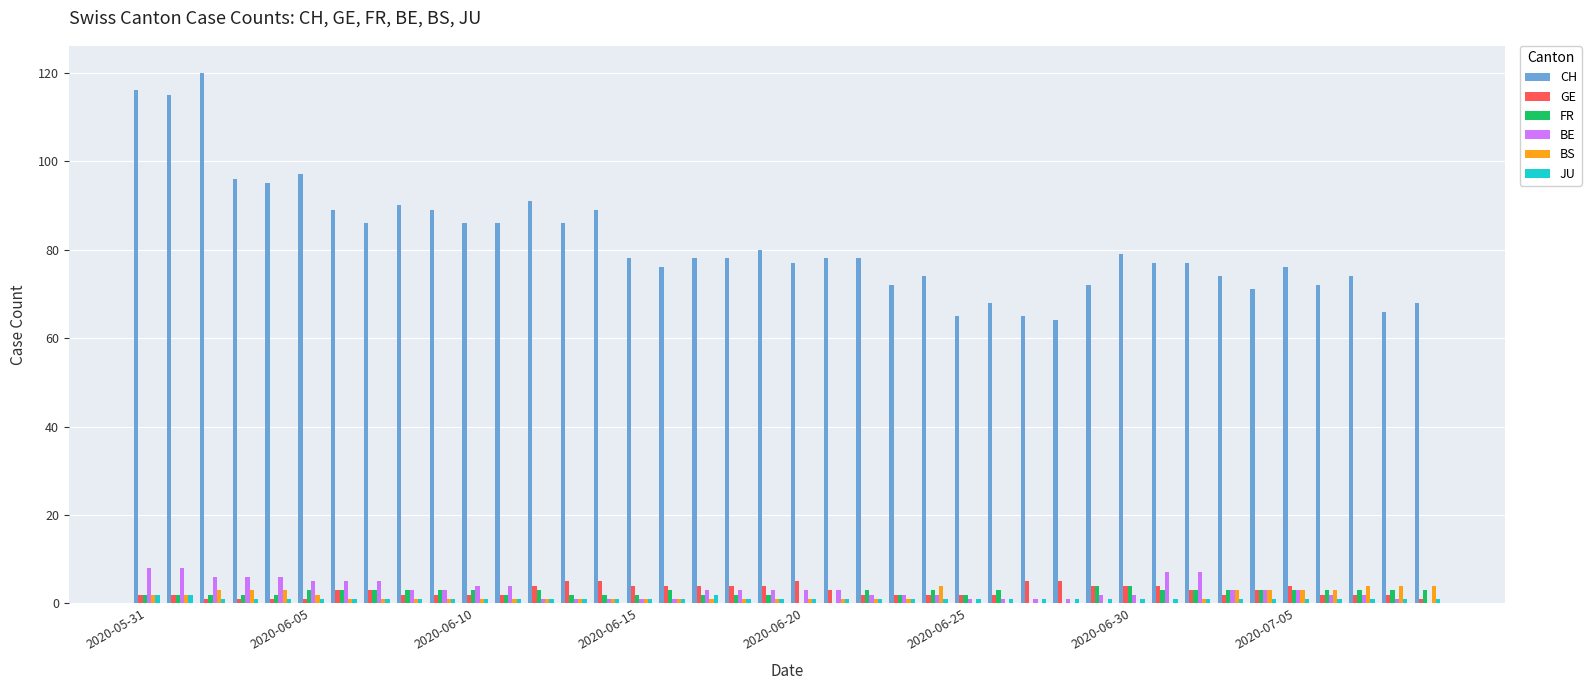

How many categories are shown in the chart?

40